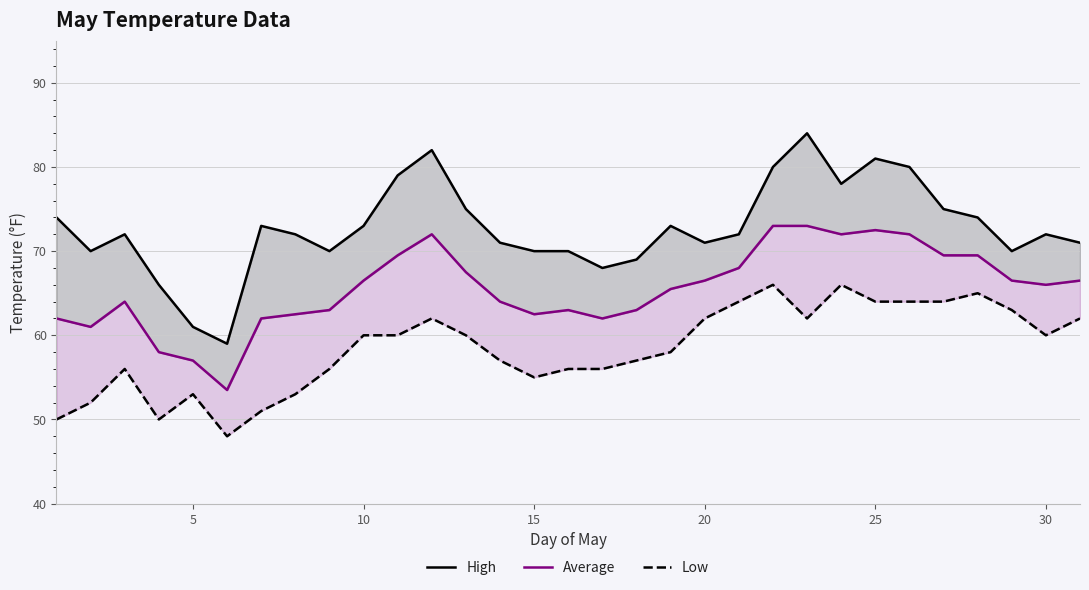

True or false: Low and High cross at least once.

False